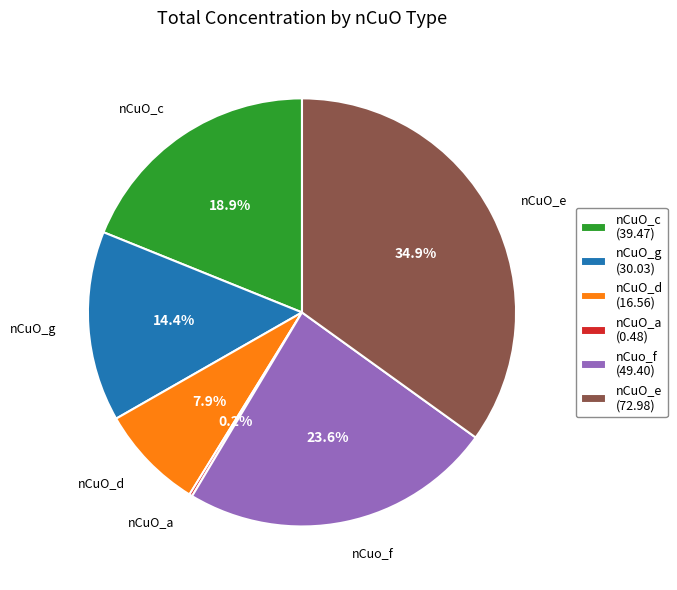

Is there a majority slice in this chart?

No